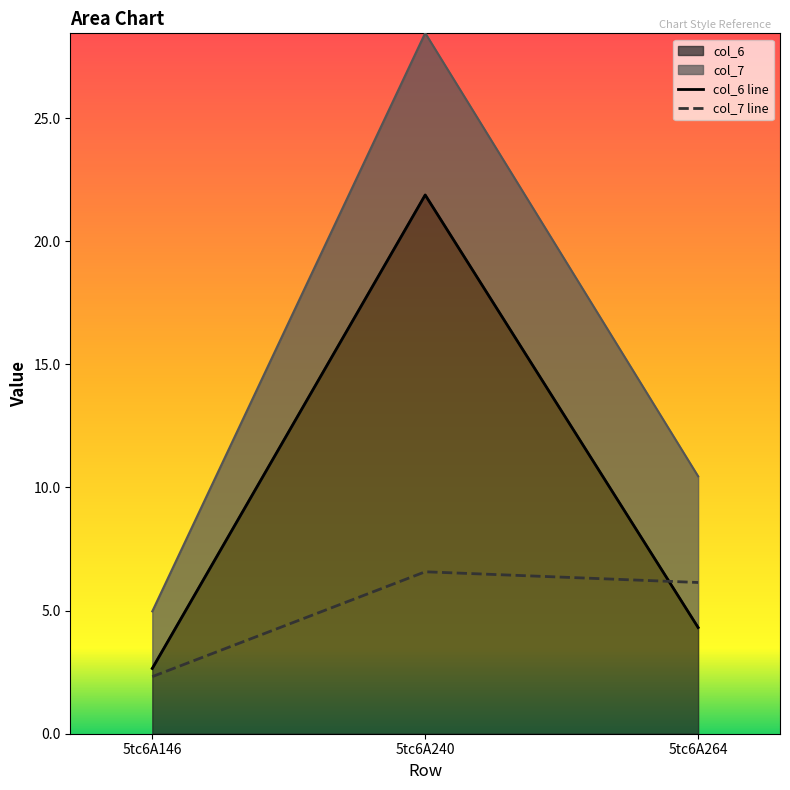

Is it true that col_6 line equals 2.7 at 5tc6A146?

True